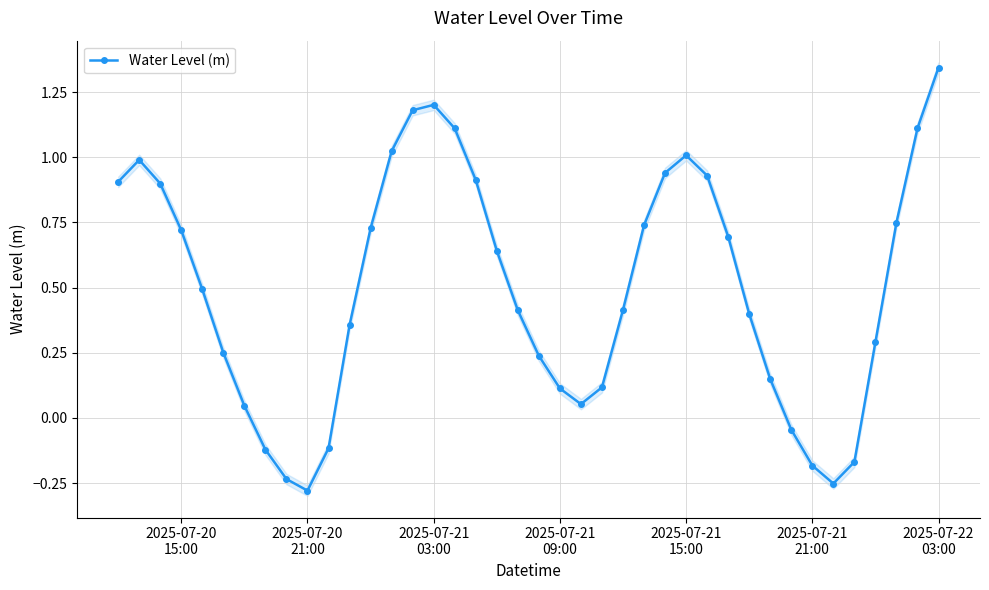

How many values in the Water Level (m) series exceed 0?

32